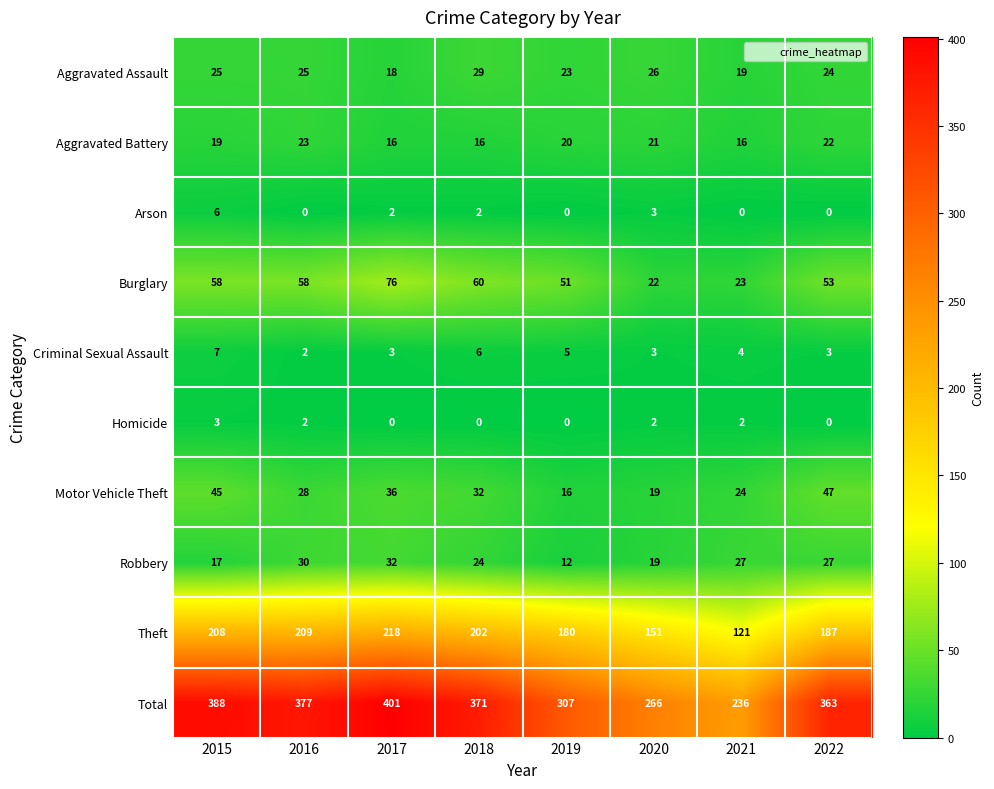

Count the number of categories in the chart.

8